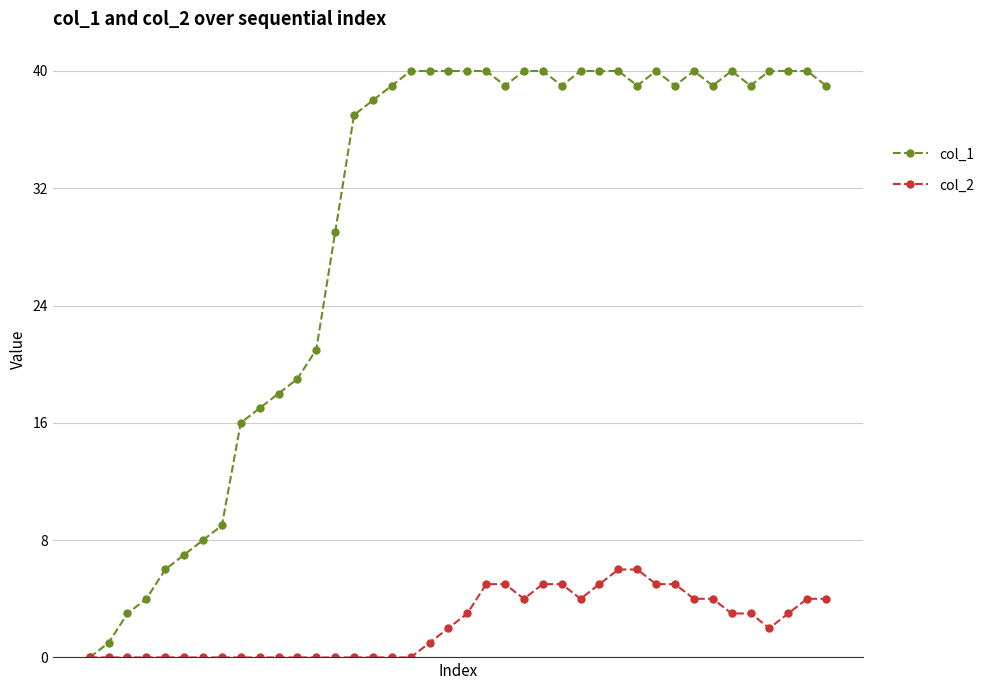

What is the value of the col_2 point at the 31st from the left?

5